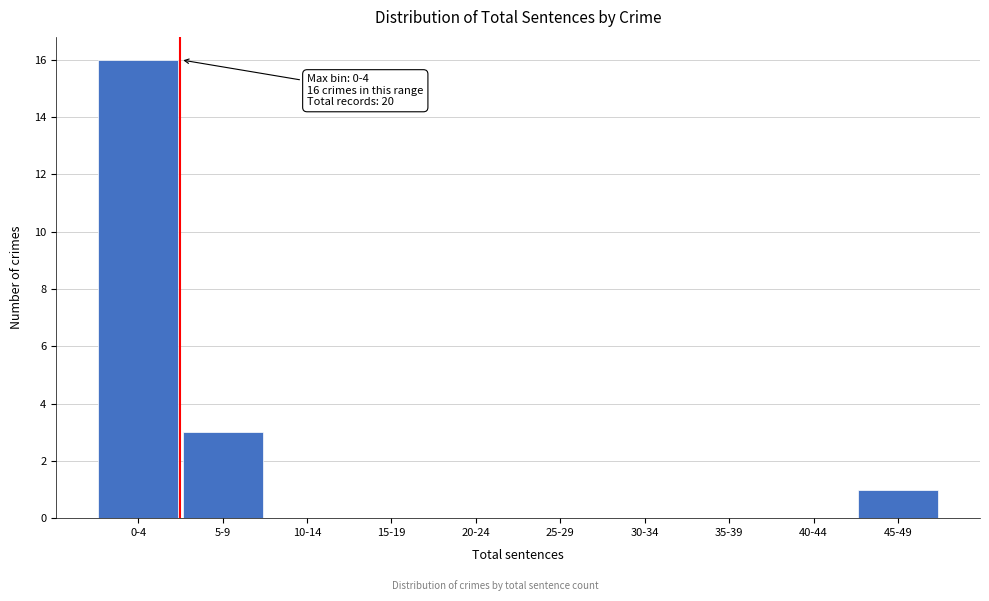

Reading left to right, what are all the values shown in this chart?

0-4=16	5-9=3	10-14=0	15-19=0	20-24=0	25-29=0	30-34=0	35-39=0	40-44=0	45-49=1